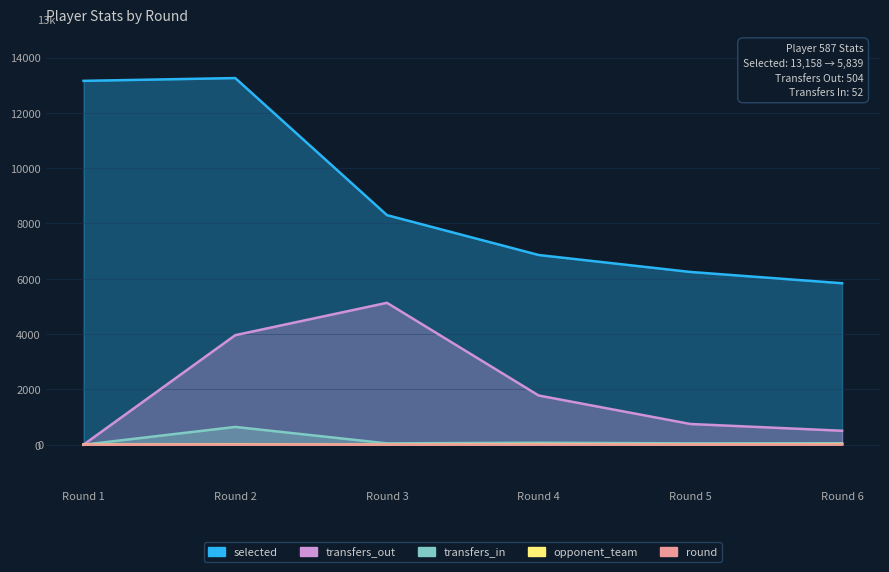

In selected, how many points are higher than both neighbors (excluding endpoints)?

1